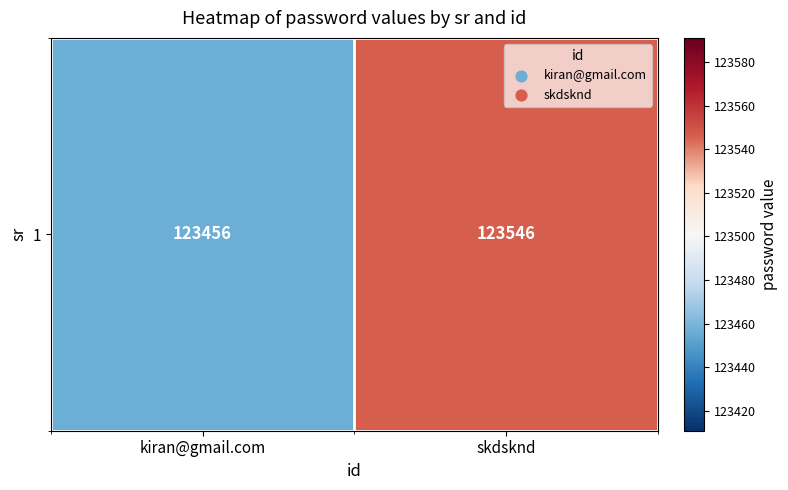

What is the difference between the maximum and minimum values?

90